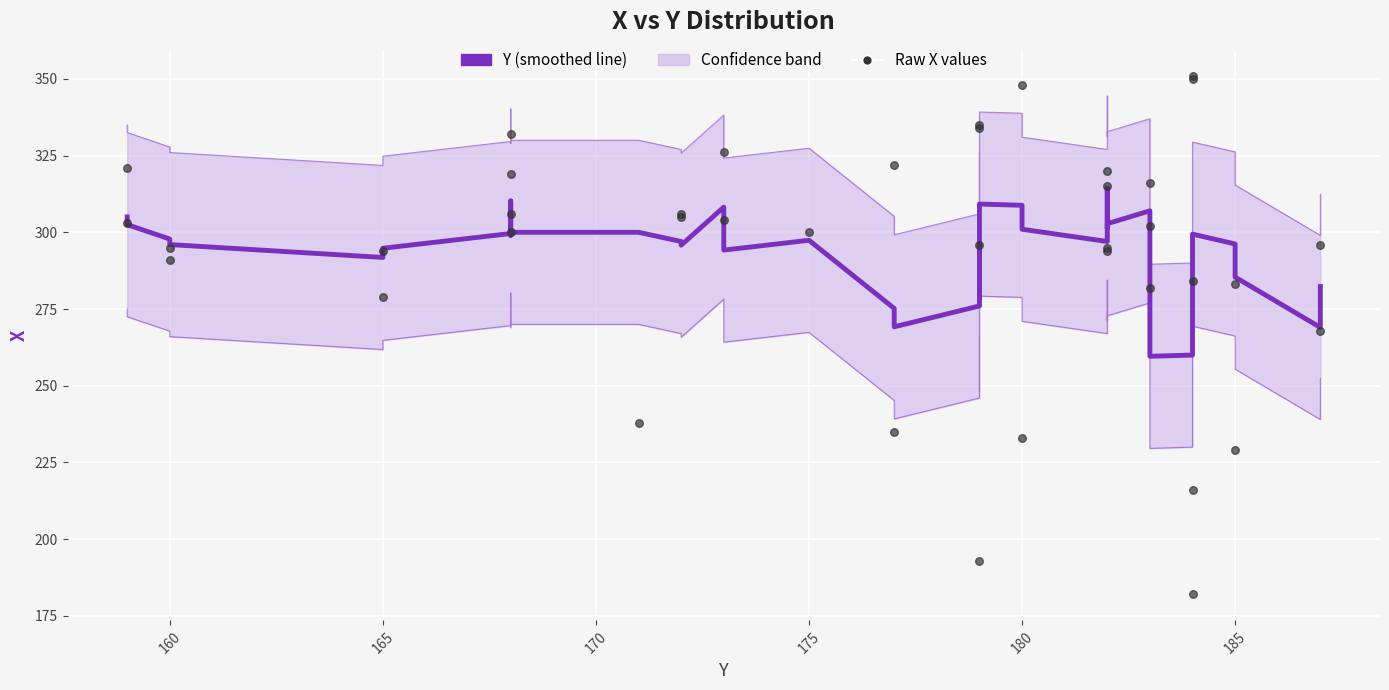

Which series reaches the maximum Y coordinate?

Raw X values